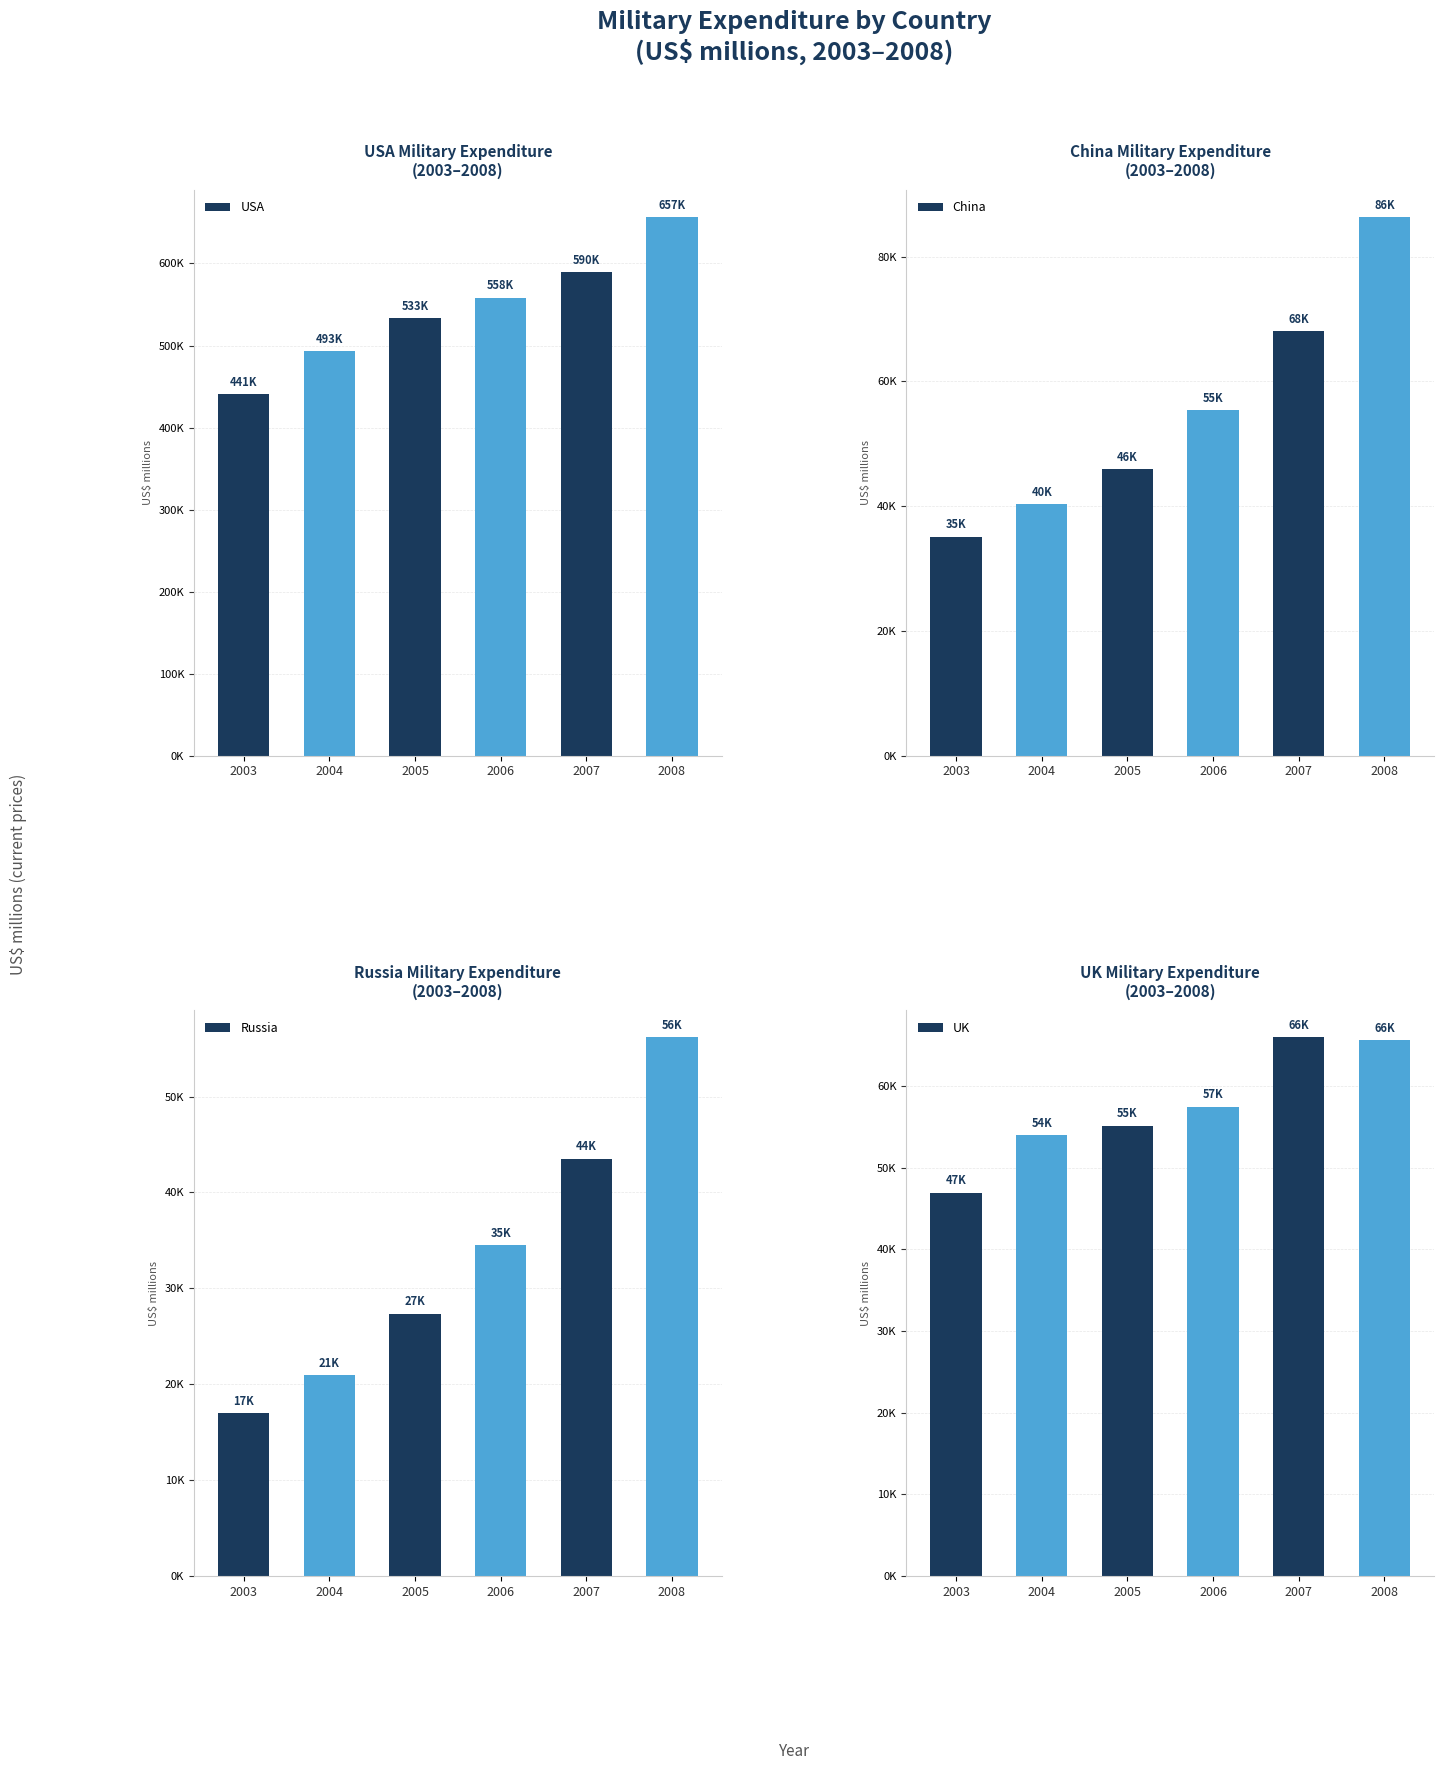

Is the value of Russia at 2003 greater than the value of China at 2006?

No